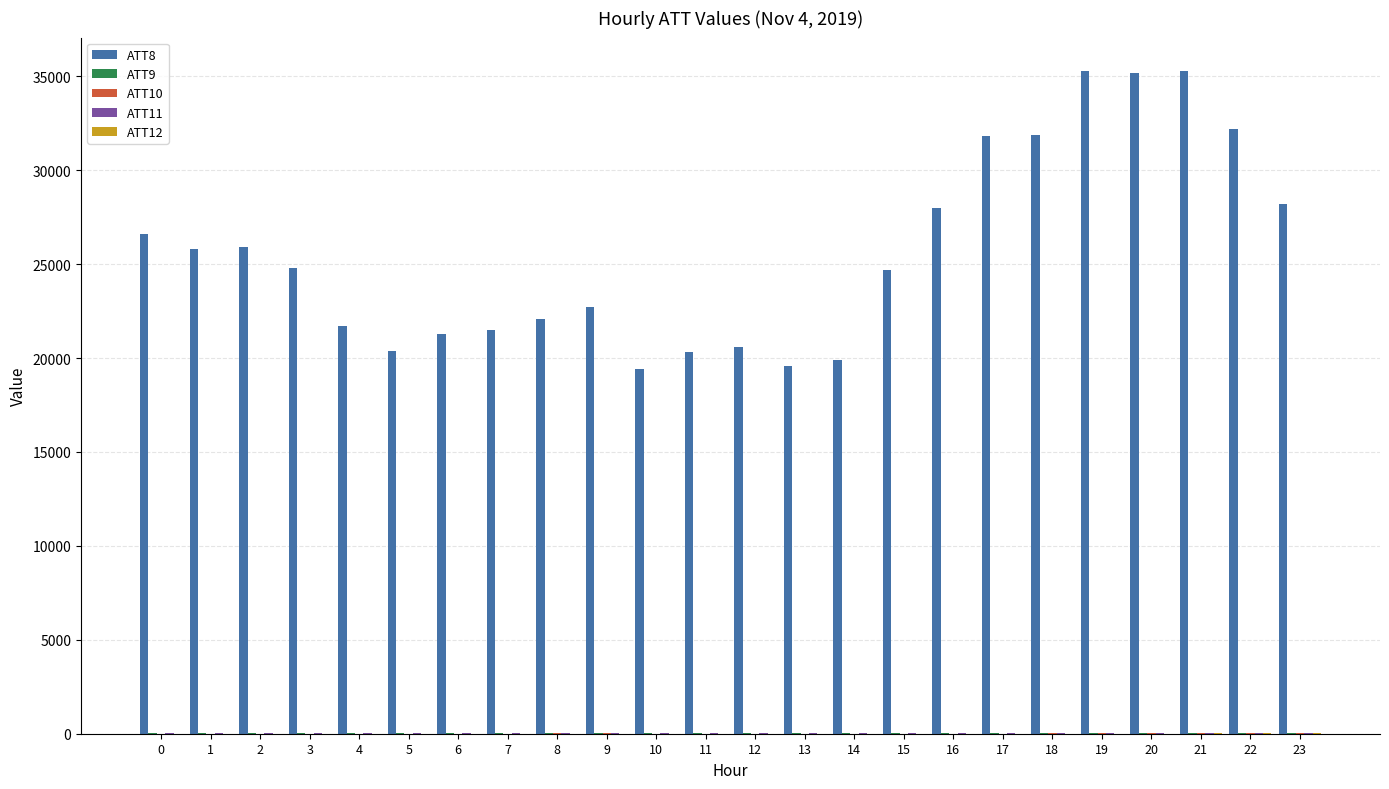

Which series has the largest total across all categories?

ATT8